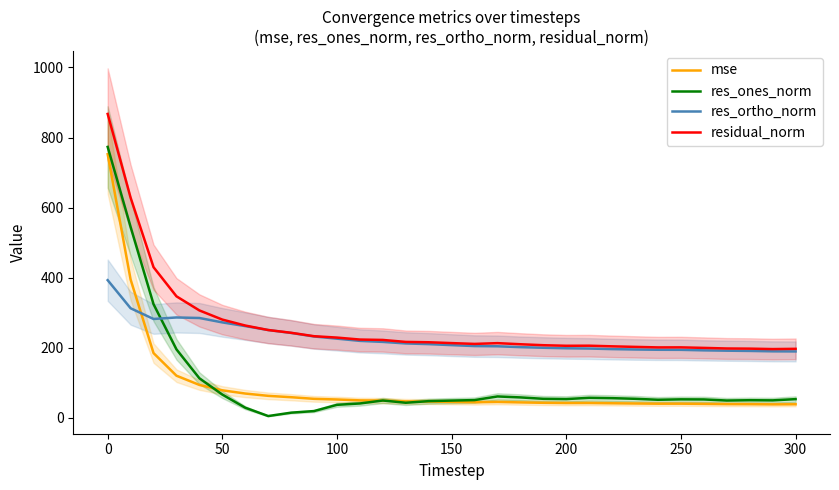

Which series has the largest range (max minus min)?

res_ones_norm